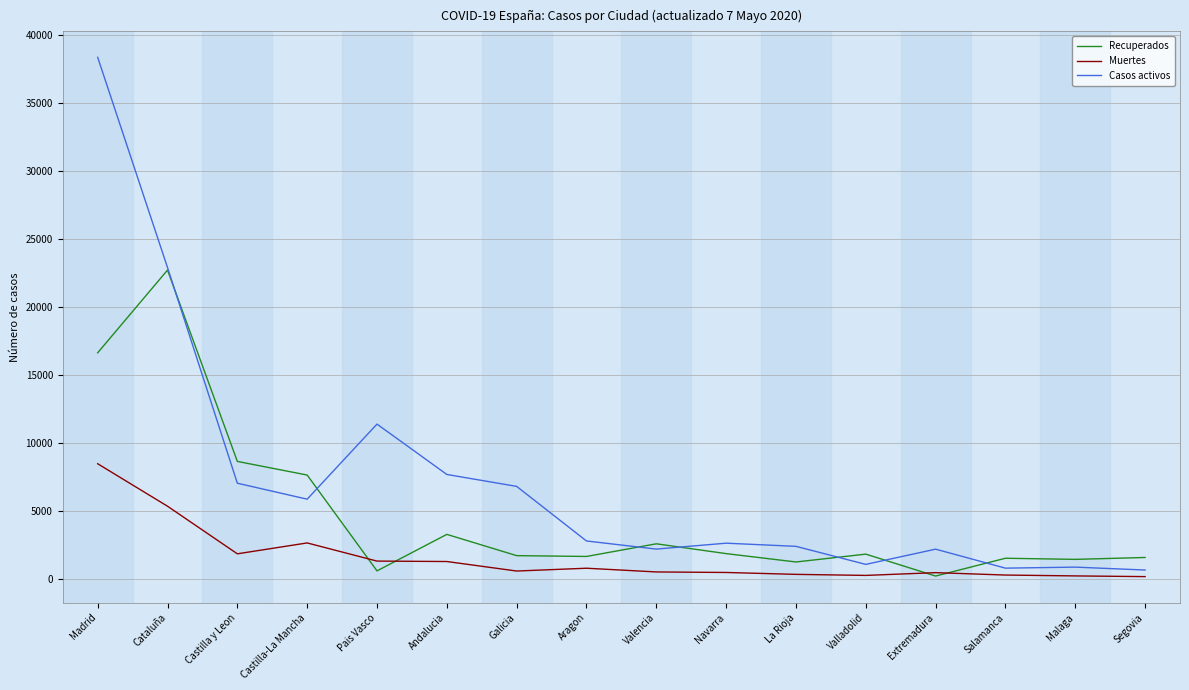

The Casos activos series shows 22881 at Cataluña. True or false?

True